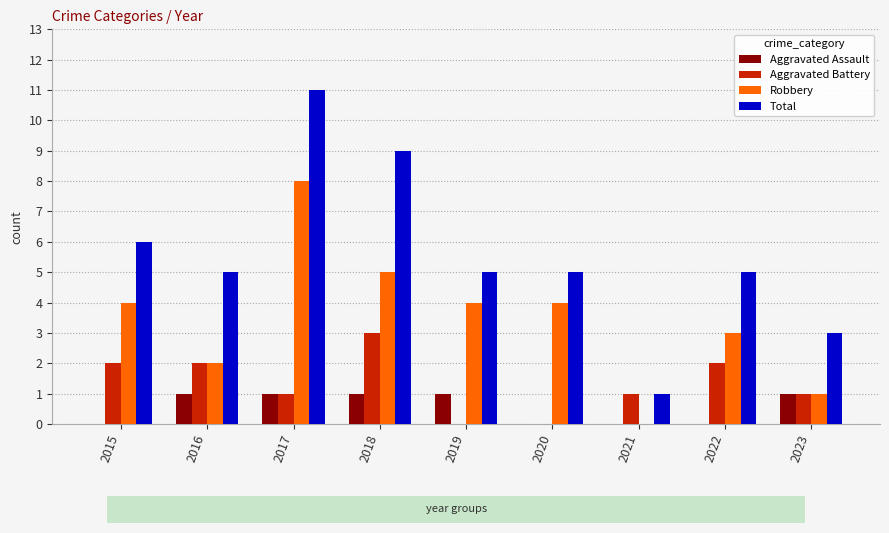

What is the difference between the Total values at 2017 and 2019?

6